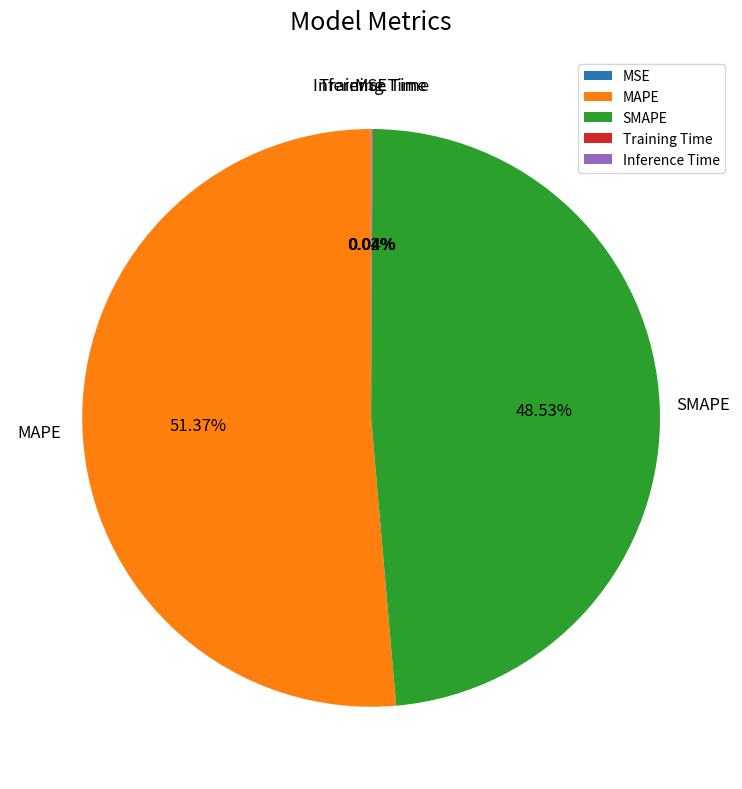

Is there a majority slice in this chart?

Yes